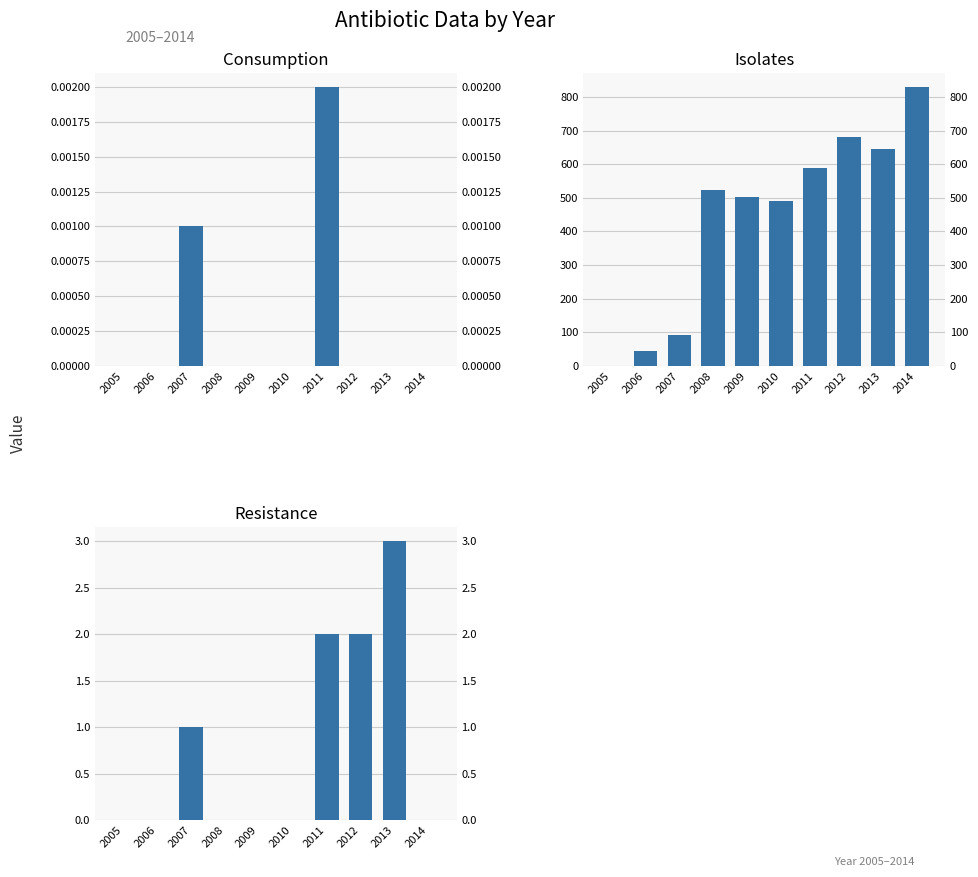

Which series changed the most between 2007 and 2009?

Isolates